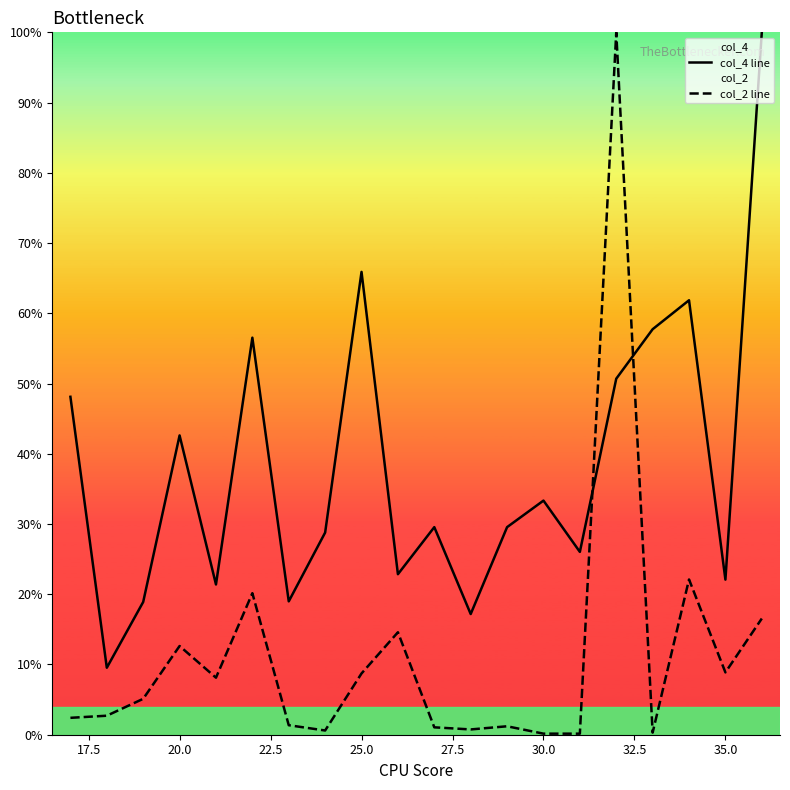

Which series has the widest spread of values?

col_2 line